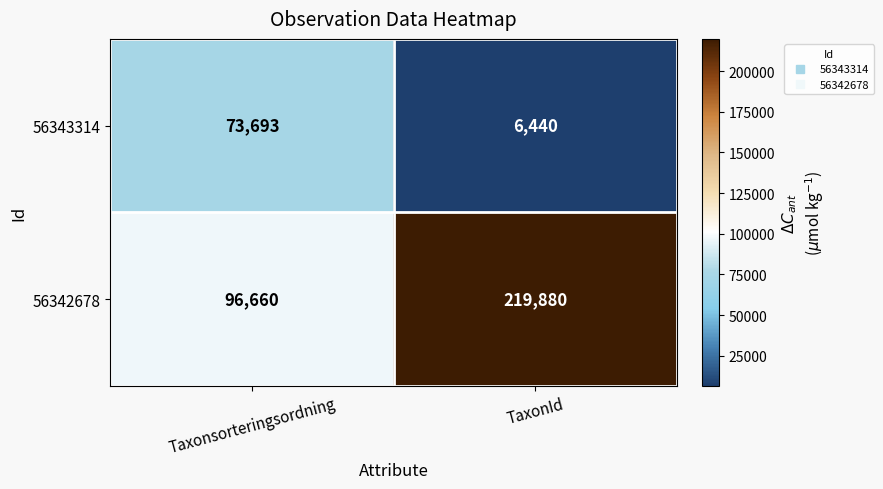

What is the approximate value of 56342678 at Taxonsorteringsordning?

96660